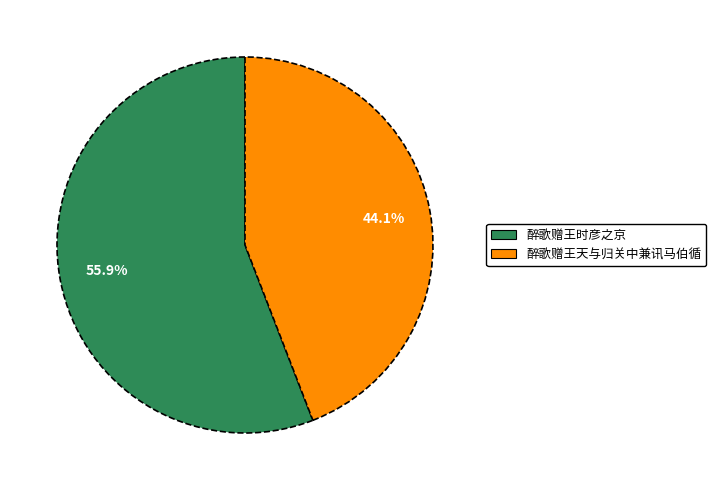

Rank the categories by value from highest to lowest.

醉歌赠王时彦之京, 醉歌赠王天与归关中兼讯马伯循